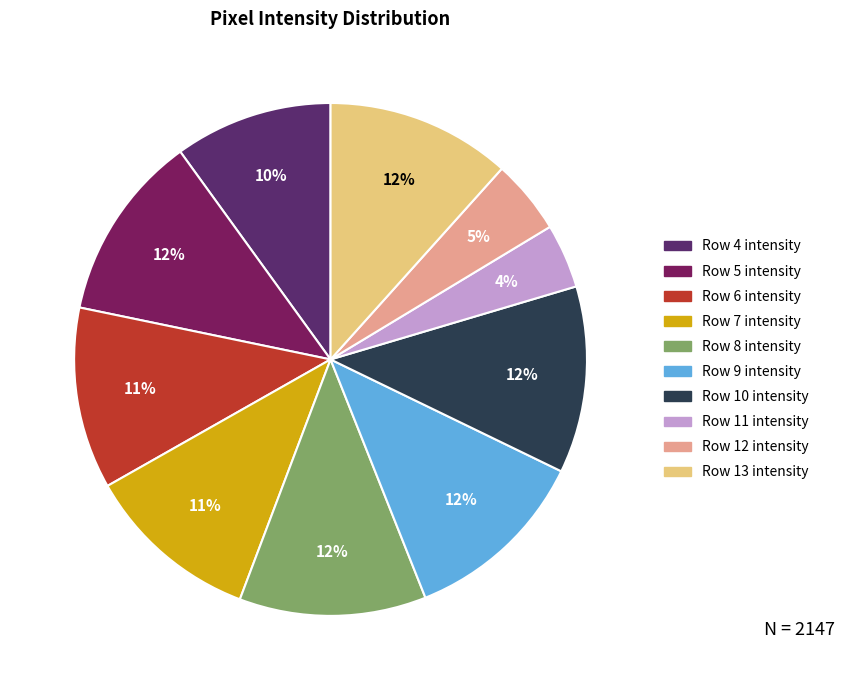

Does Row 10 represent more than half of the total?

No